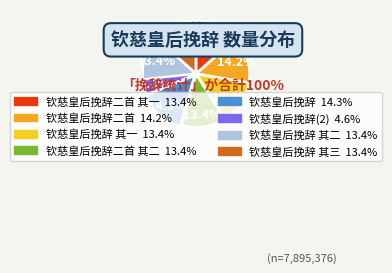

Does any single category account for the majority?

No